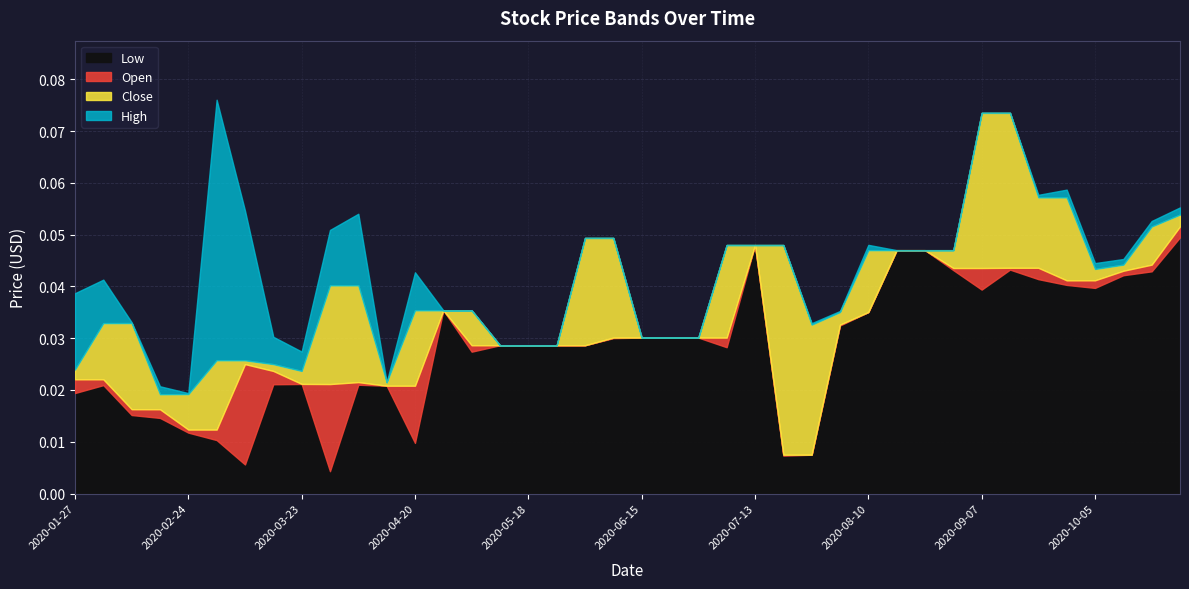

True or false: Low and Close intersect in this chart.

False